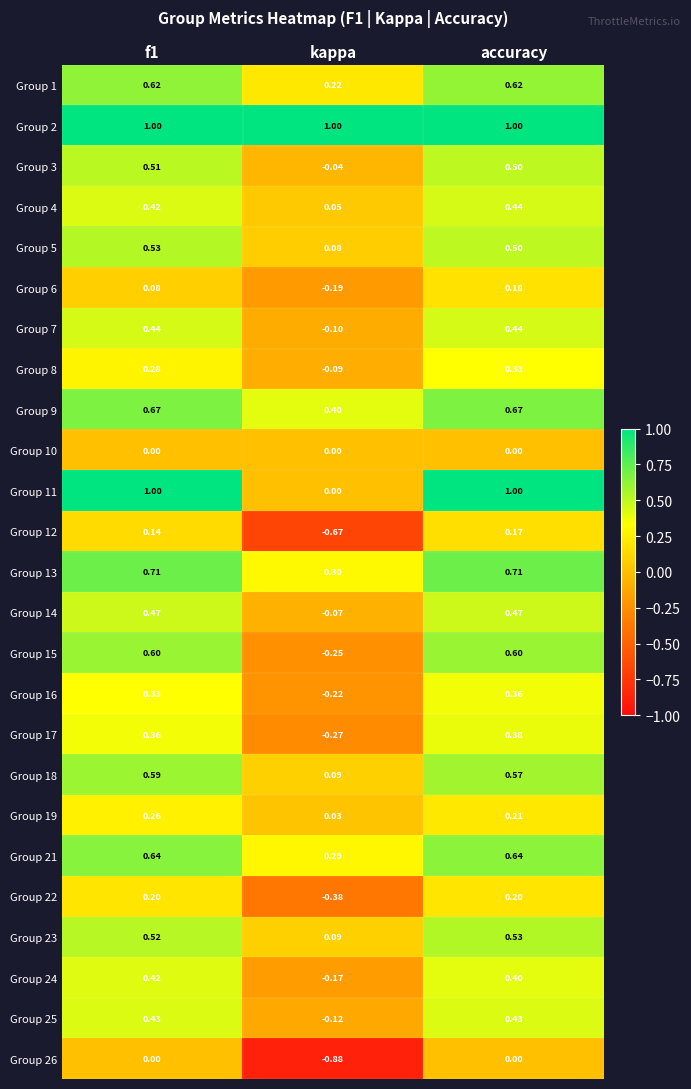

At which label is Group 17 closest to 0?

kappa